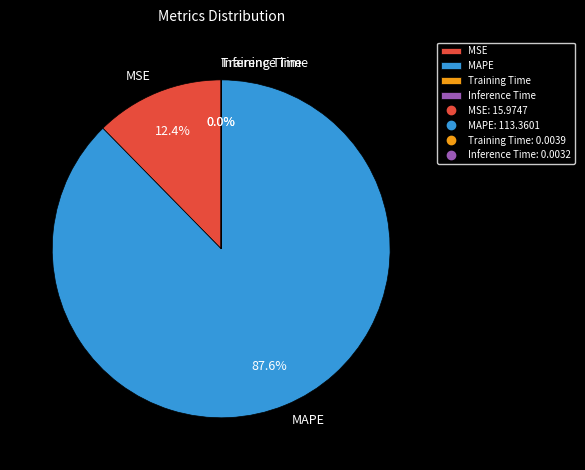

Does MAPE represent more than half of the total?

Yes